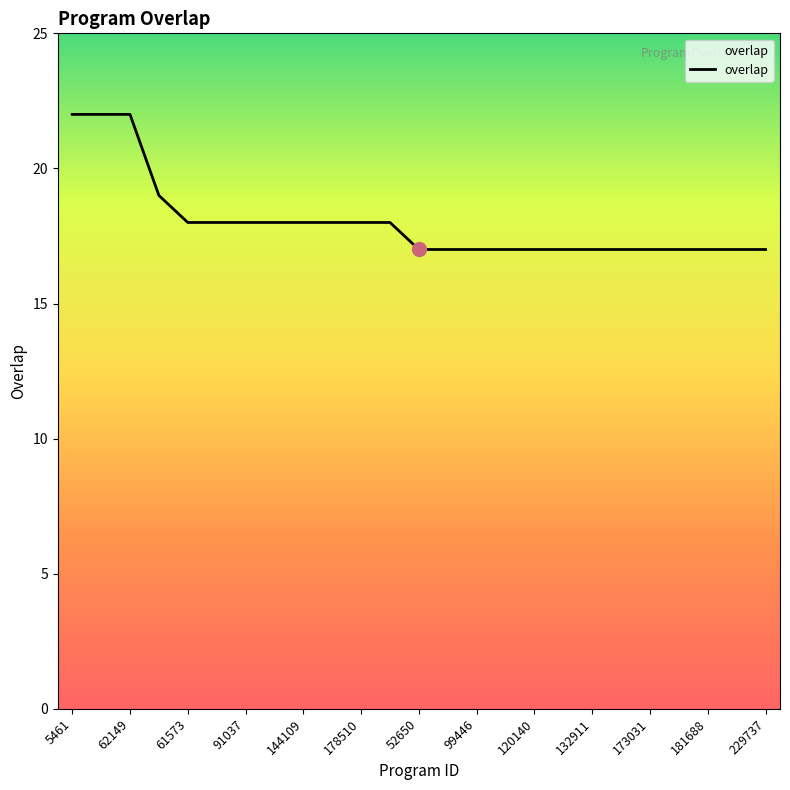

What is the minimum value shown in the chart?

17